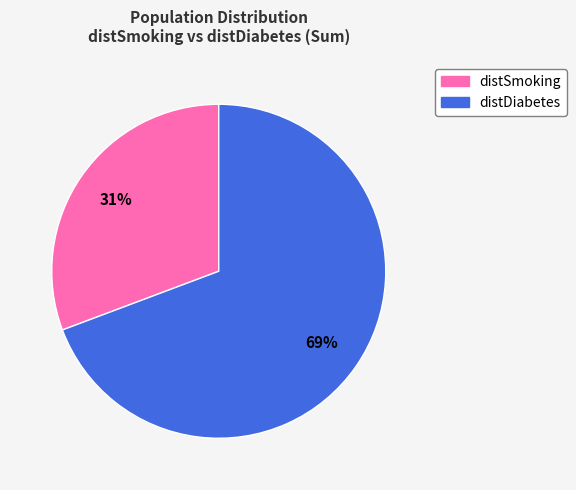

Which has a higher value, distDiabetes or distSmoking?

distDiabetes